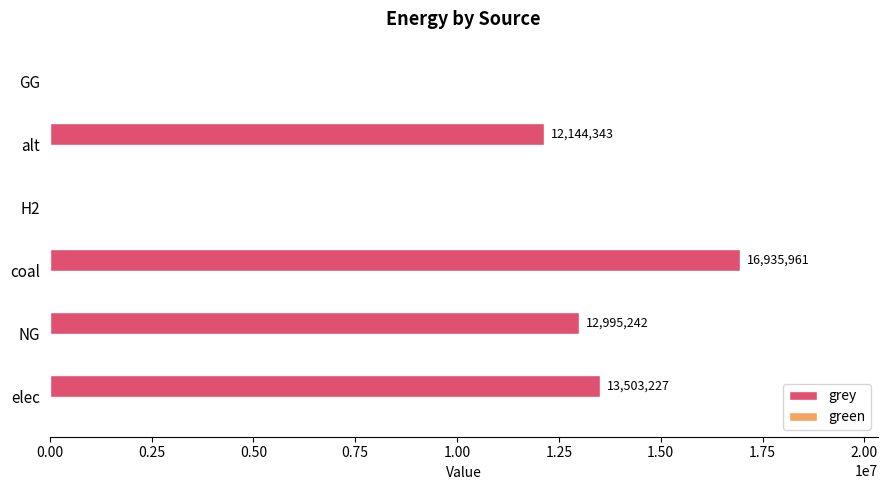

Is it true that the value at alt is 5937860.8?

False